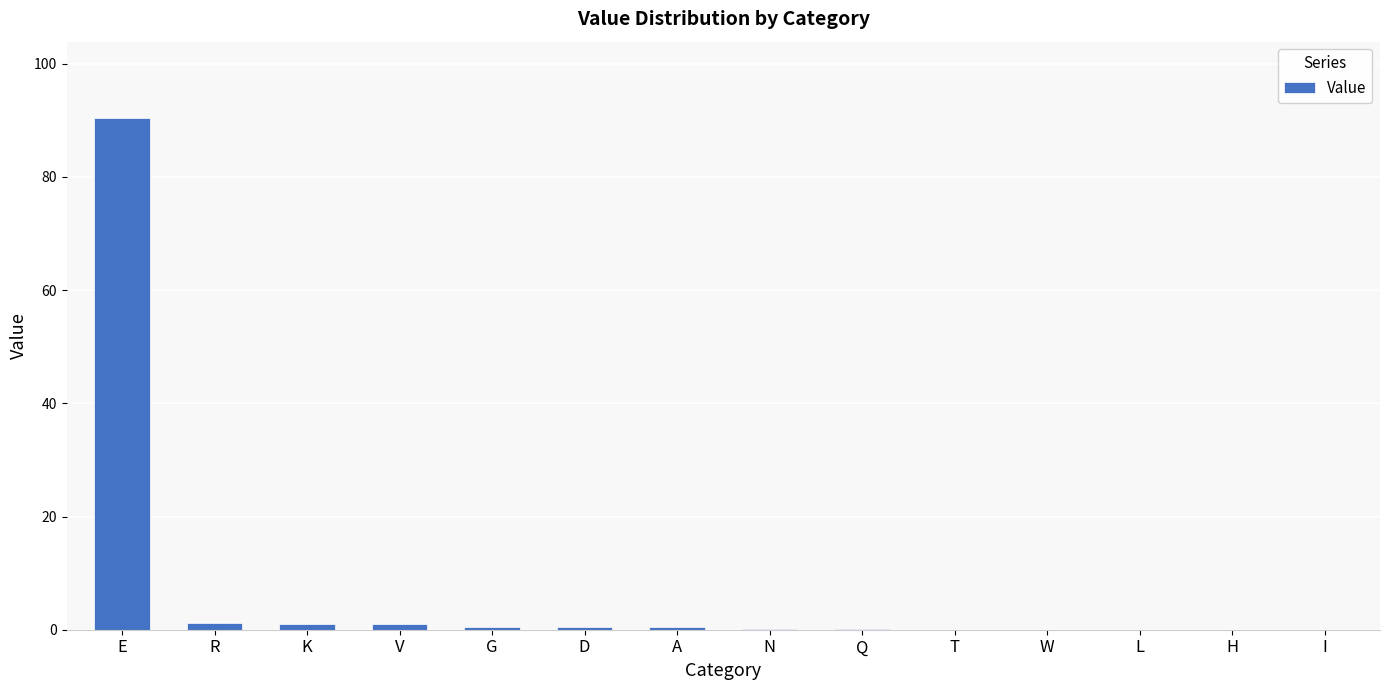

Are the bars horizontal?

No